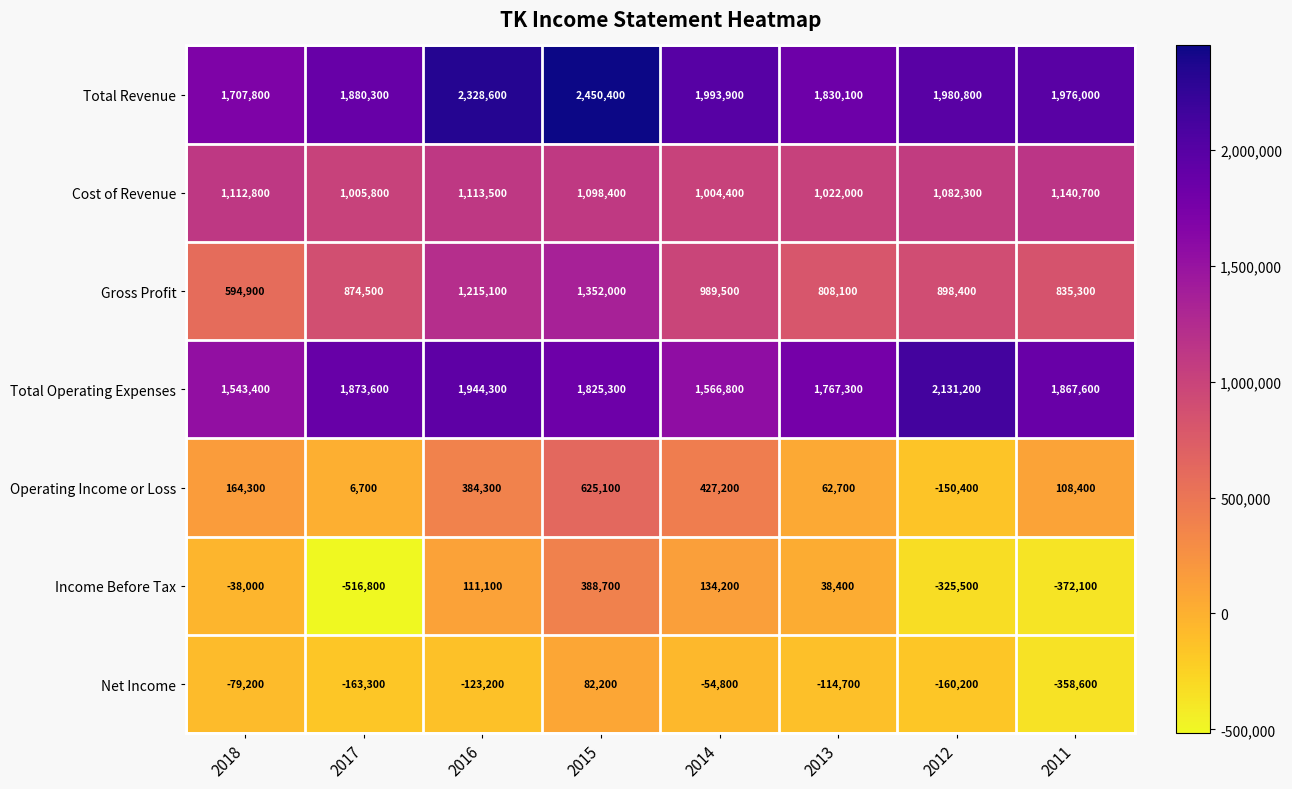

Rank the series by their maximum value, from lowest to highest.

Net Income, Income Before Tax, Operating Income or Loss, Cost of Revenue, Gross Profit, Total Operating Expenses, Total Revenue